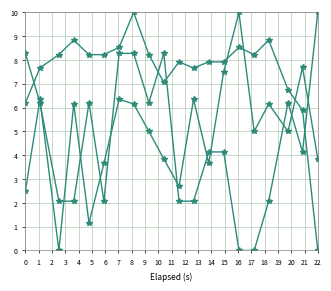

How many categories are shown in the chart?

20